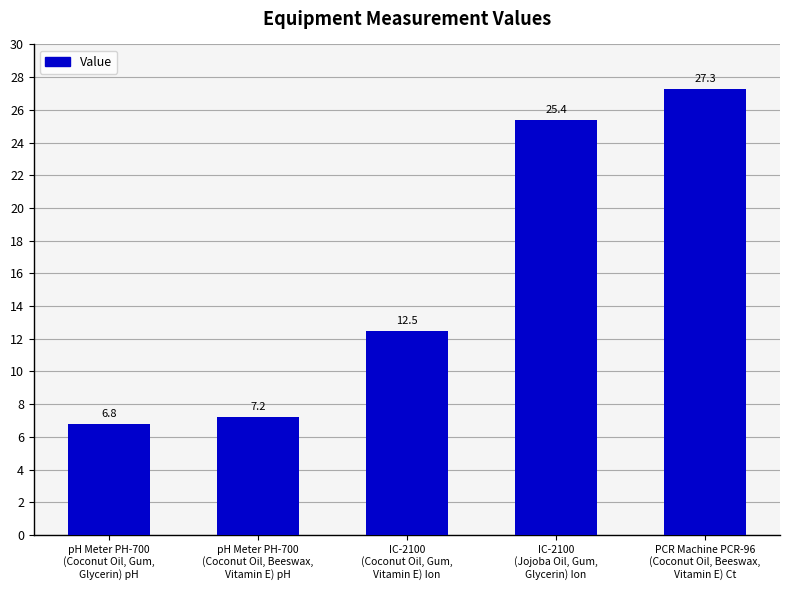

True or false: the data shows 27.3 at PCR Machine PCR-96
(Coconut Oil, Beeswax,
Vitamin E) Ct.

True